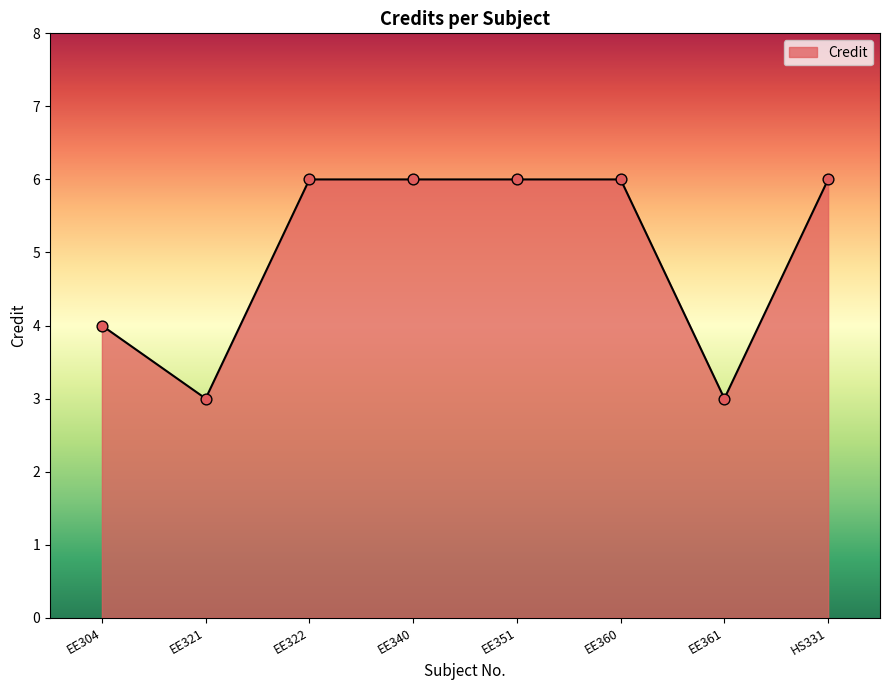

Between EE321 and HS331, which is larger?

HS331